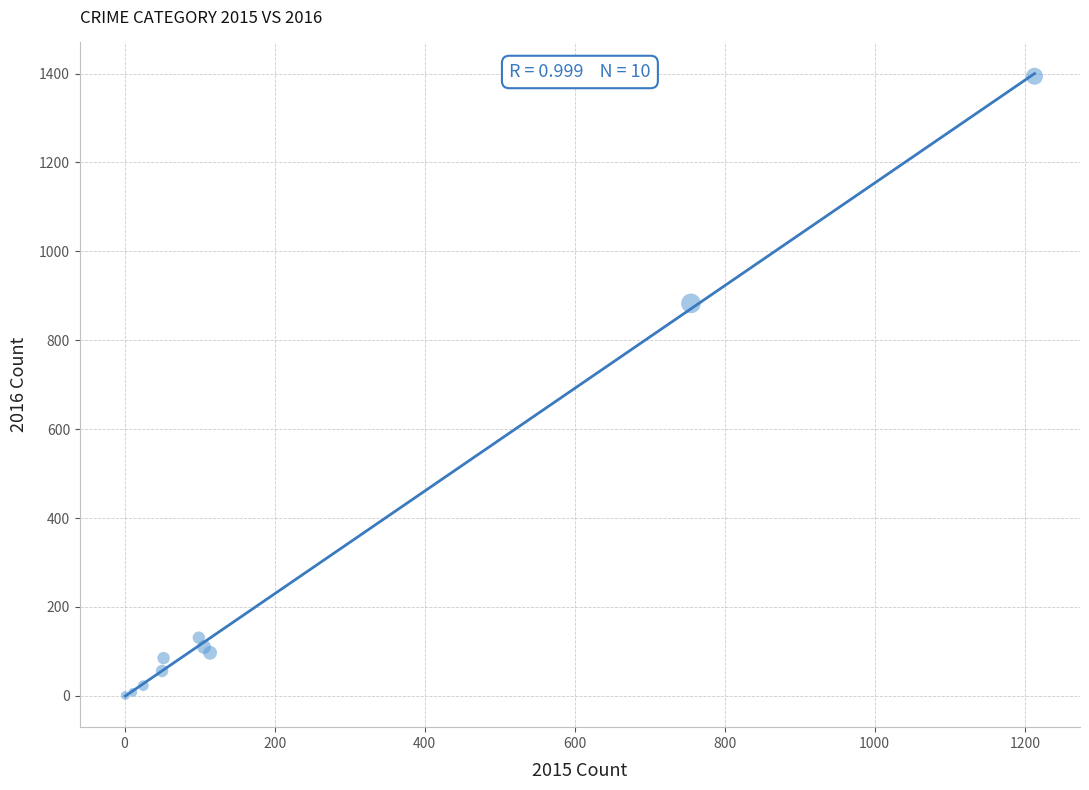

What Y value in the scatter plot is closest to 697?

883